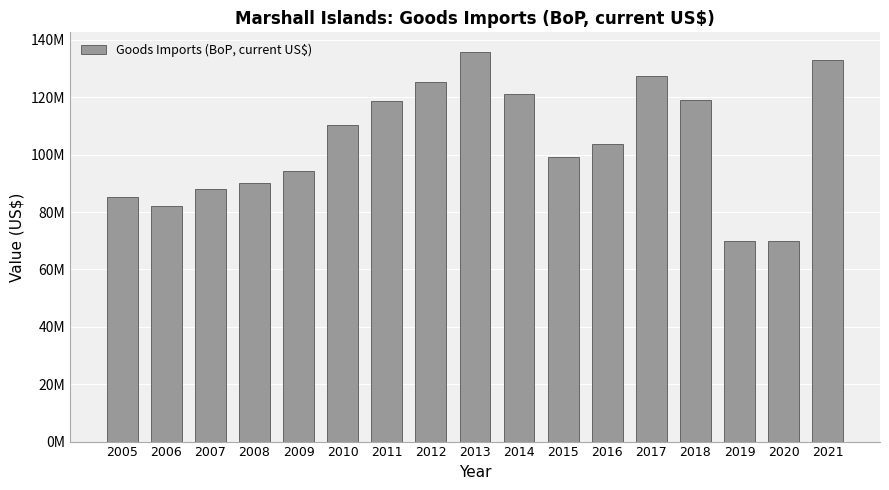

What is the change in value from 2014 to 2020?

-51103840.2